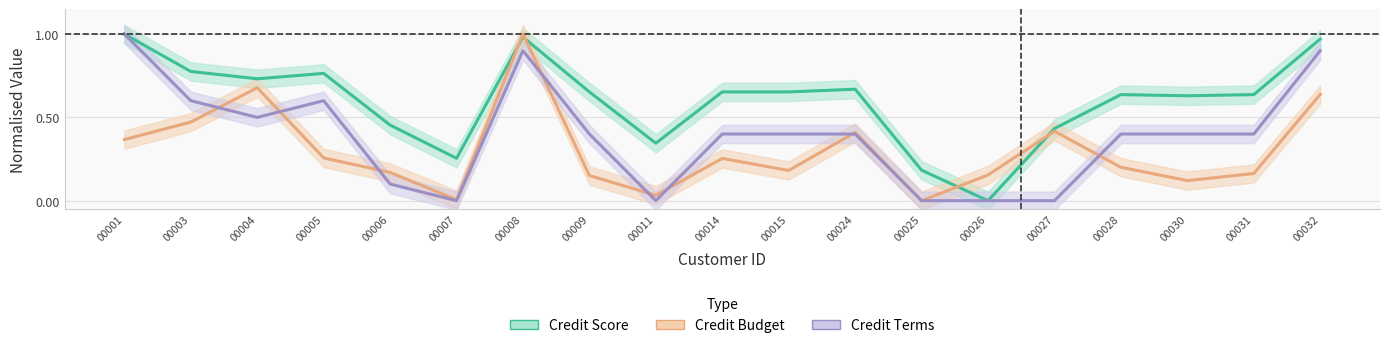

True or false: Credit Terms has more than 0 interior local peaks.

True